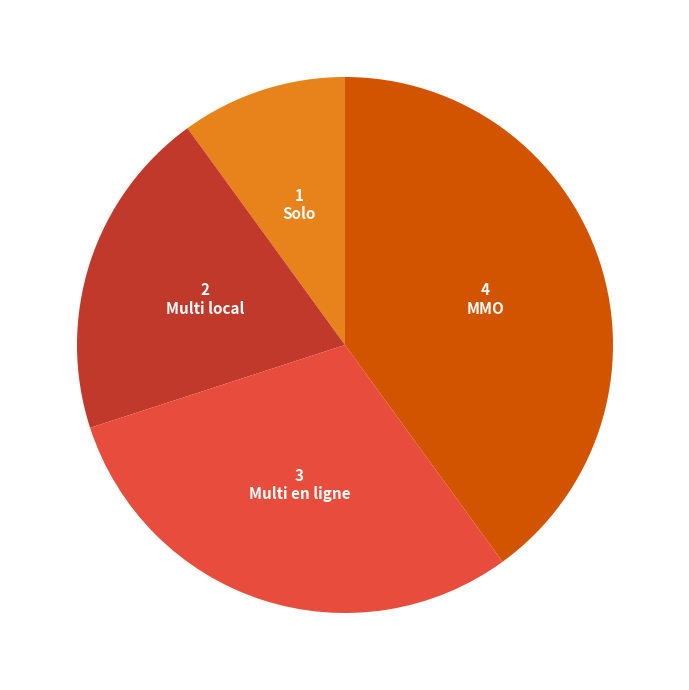

Is there any slice that represents more than half of the pie?

No